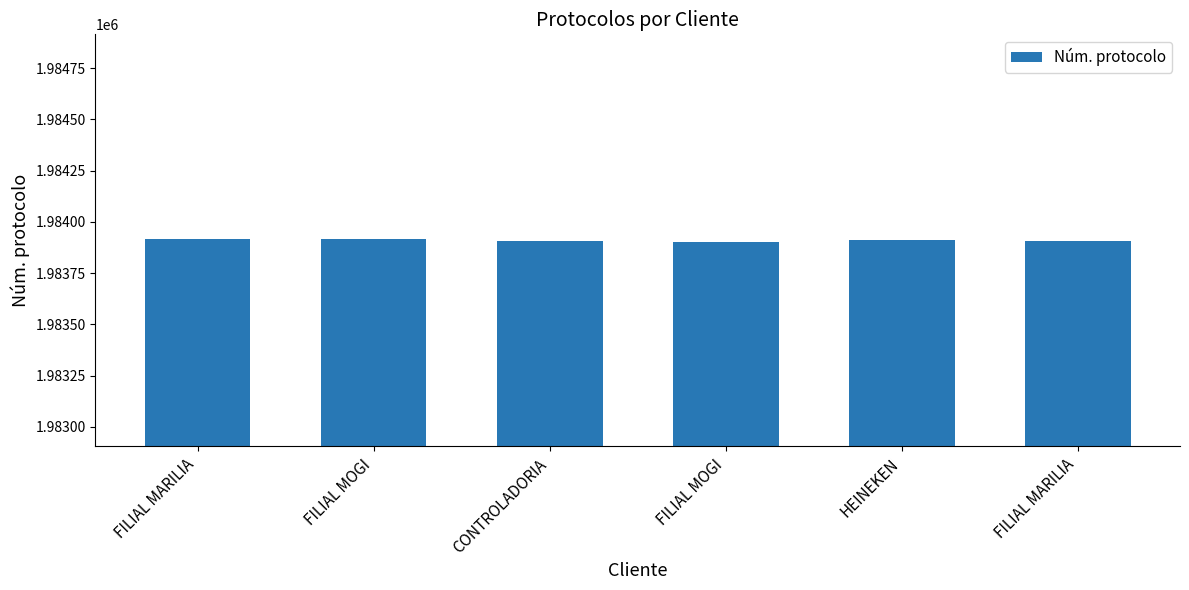

How many distinct data groups are displayed?

1